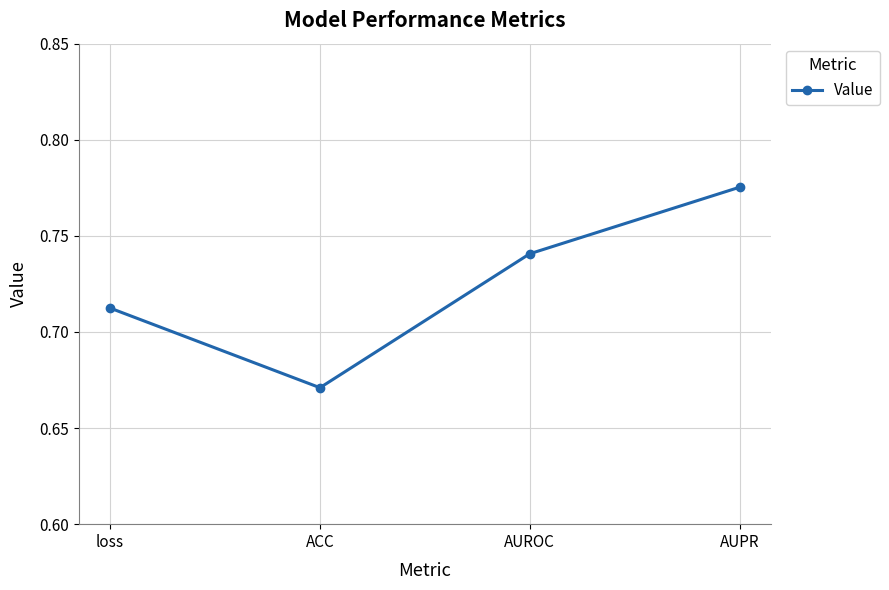

Which has a higher value, AUROC or loss?

AUROC